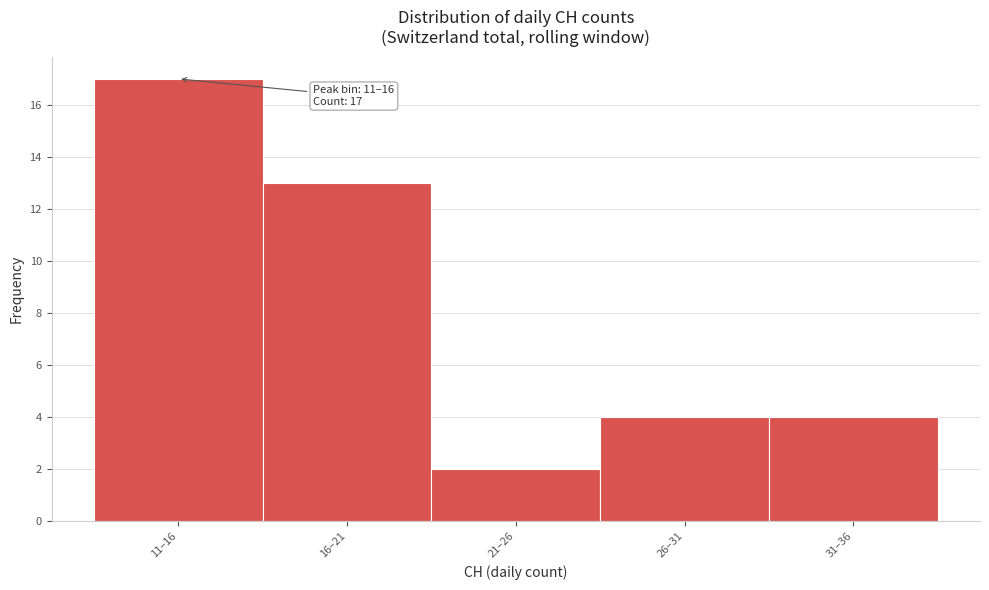

Reading left to right, transcribe all the data shown in this chart.

17	13	2	4	4